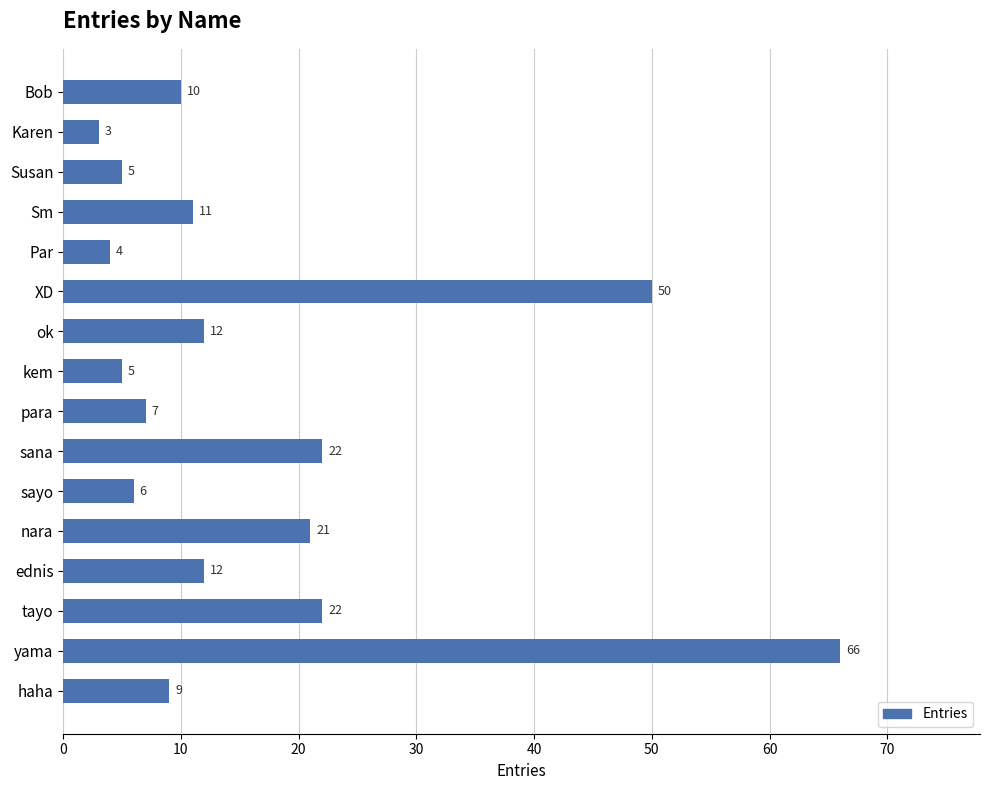

Read the value at ok, to the nearest 10.

10